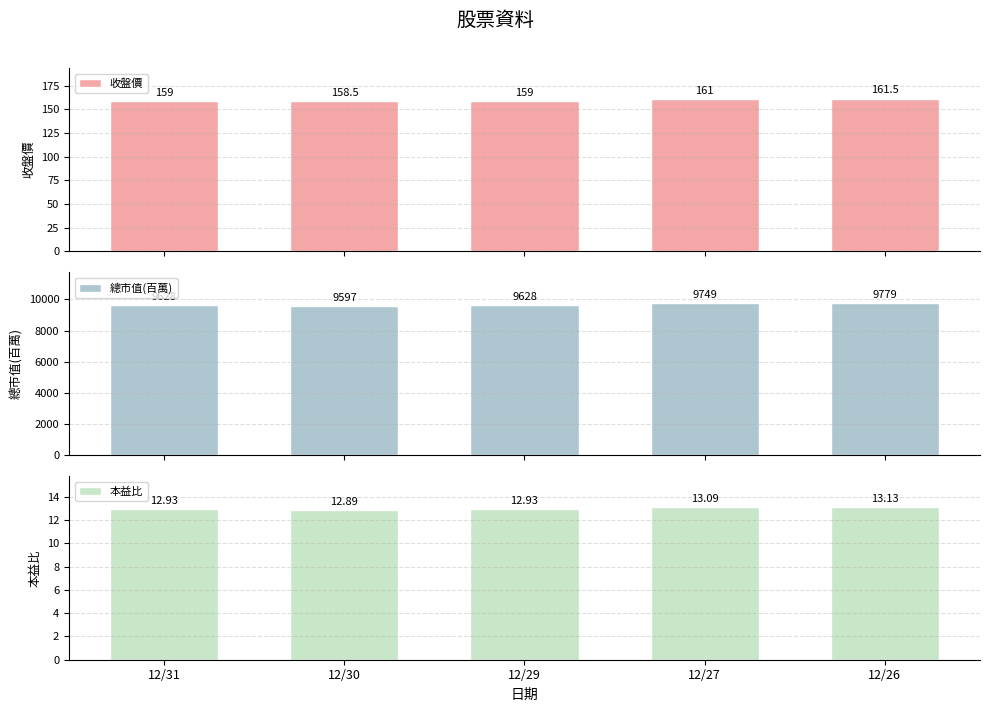

How many values in the 收盤價 series are below 159?

1